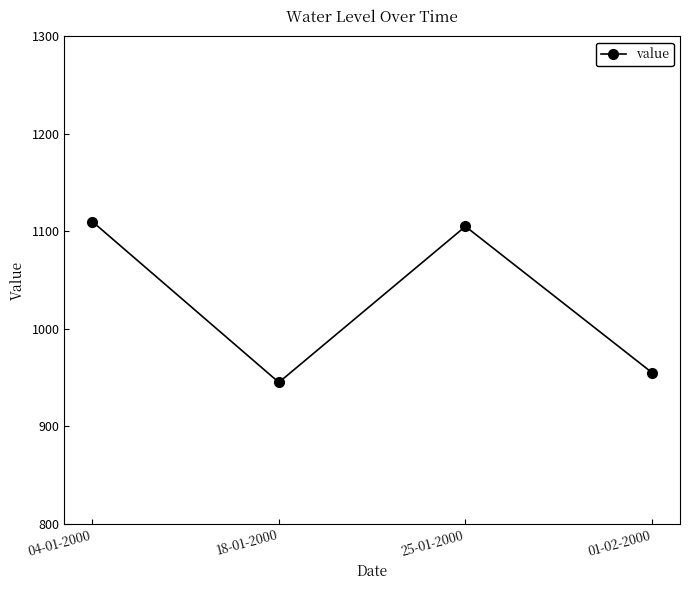

What is the difference between the second highest and minimum values?

160